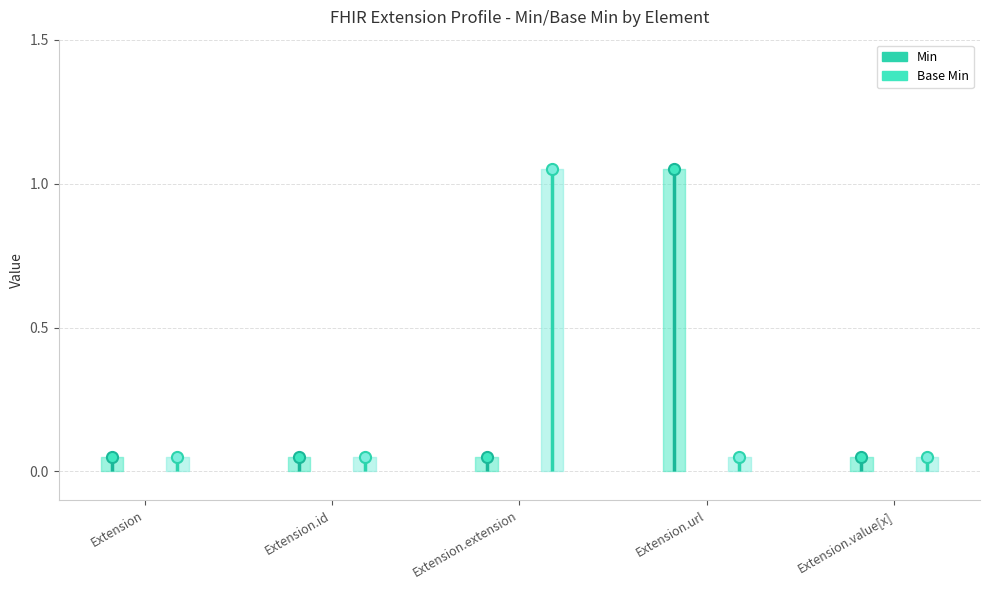

True or false: Min and Base Min cross at least once.

True